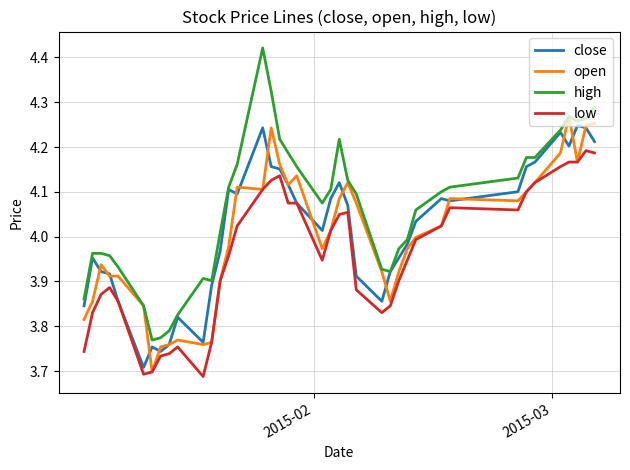

Does the chart display data point markers on the line(s)?

No